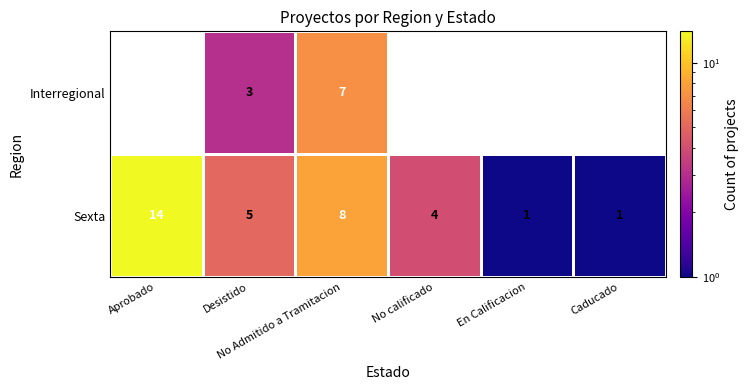

Count the Sexta values in the range 1 to 8.

5